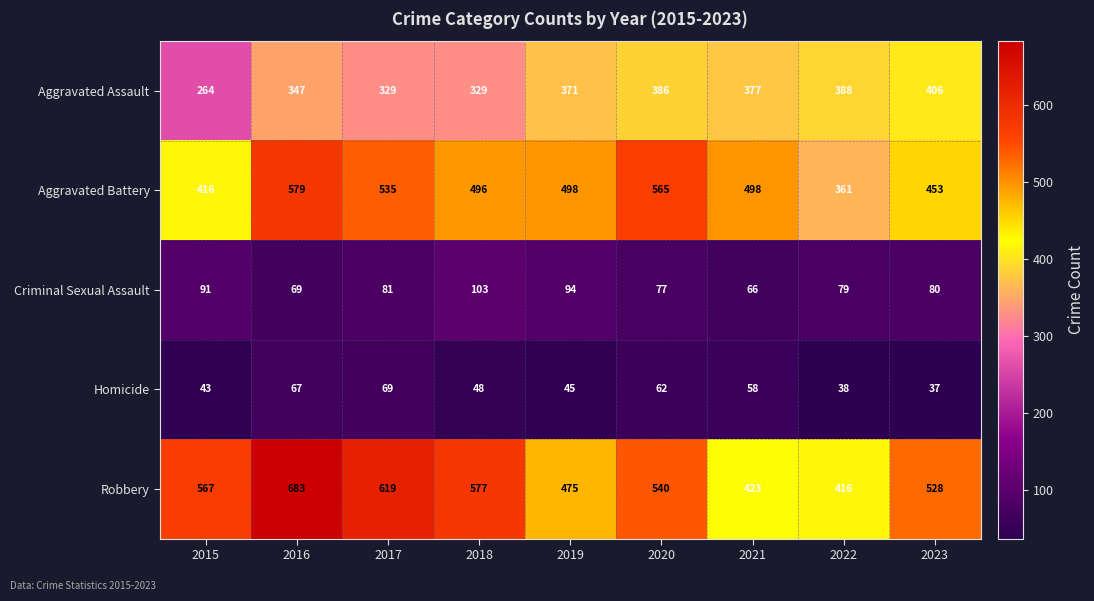

What is the minimum value shown in the chart?

37